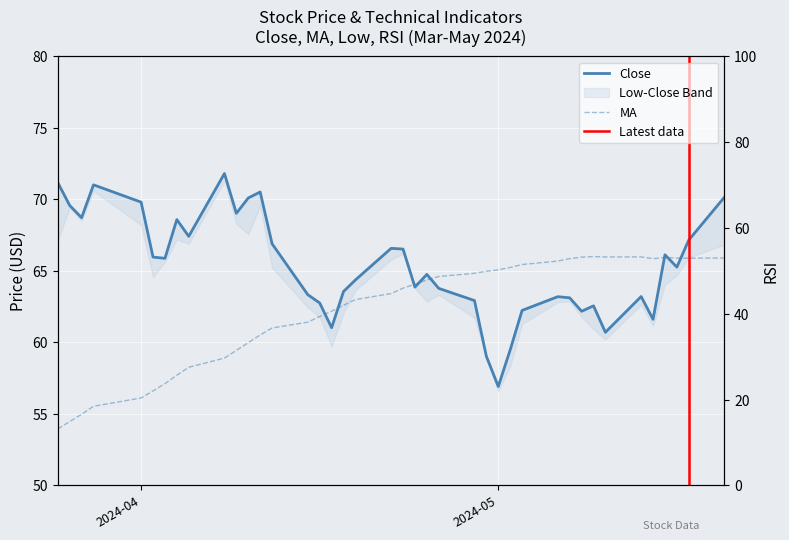

What is the difference between the maximum and minimum values in the MA series?

12.1